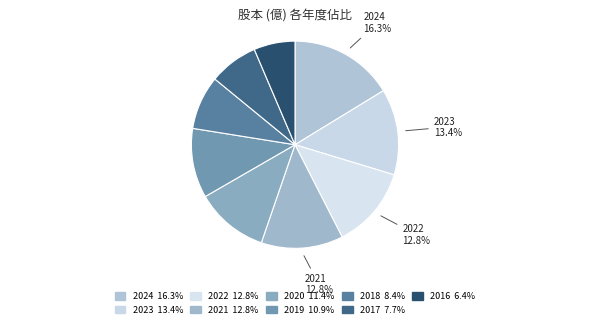

How many slices are in this pie chart?

9